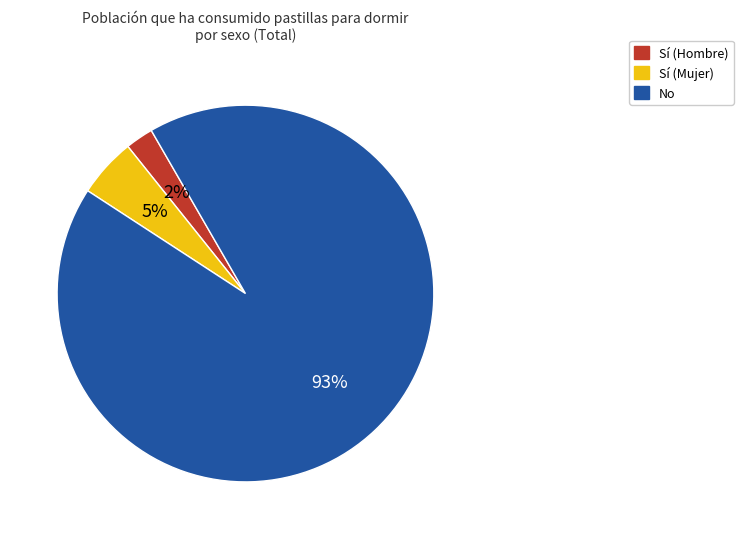

Count the number of slices in the pie.

3